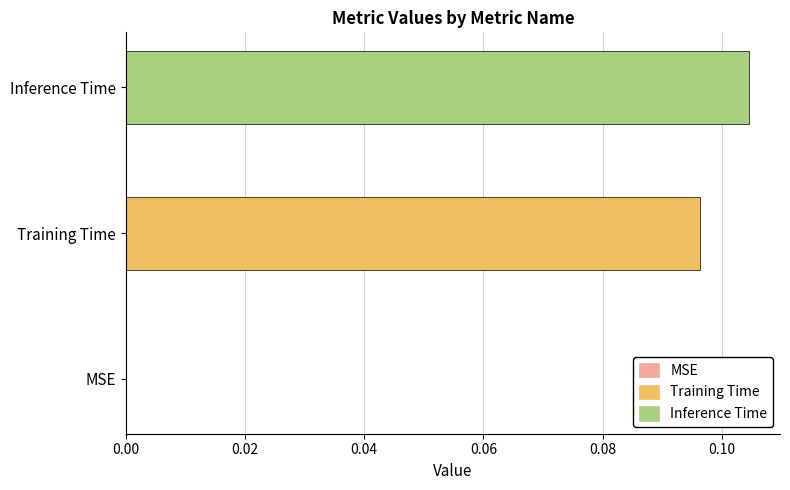

Which series has the widest spread of values?

Training Time